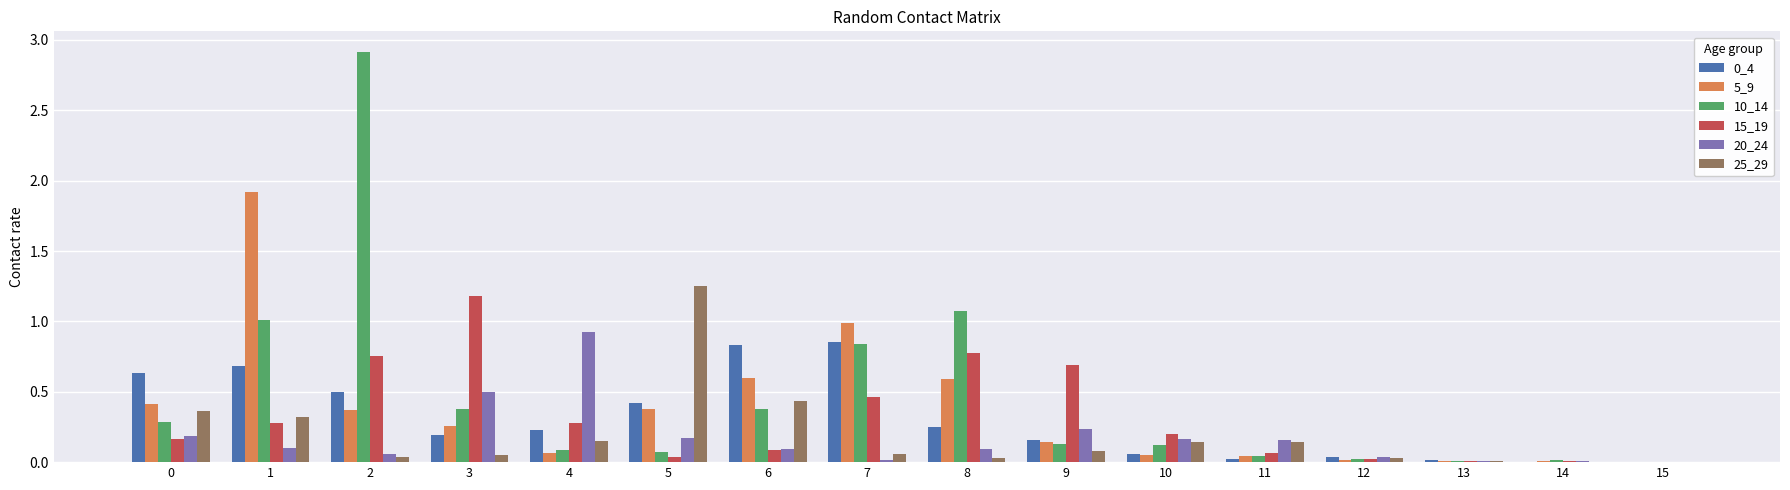

Is it true that 15_19 equals 0.8 at 2?

True